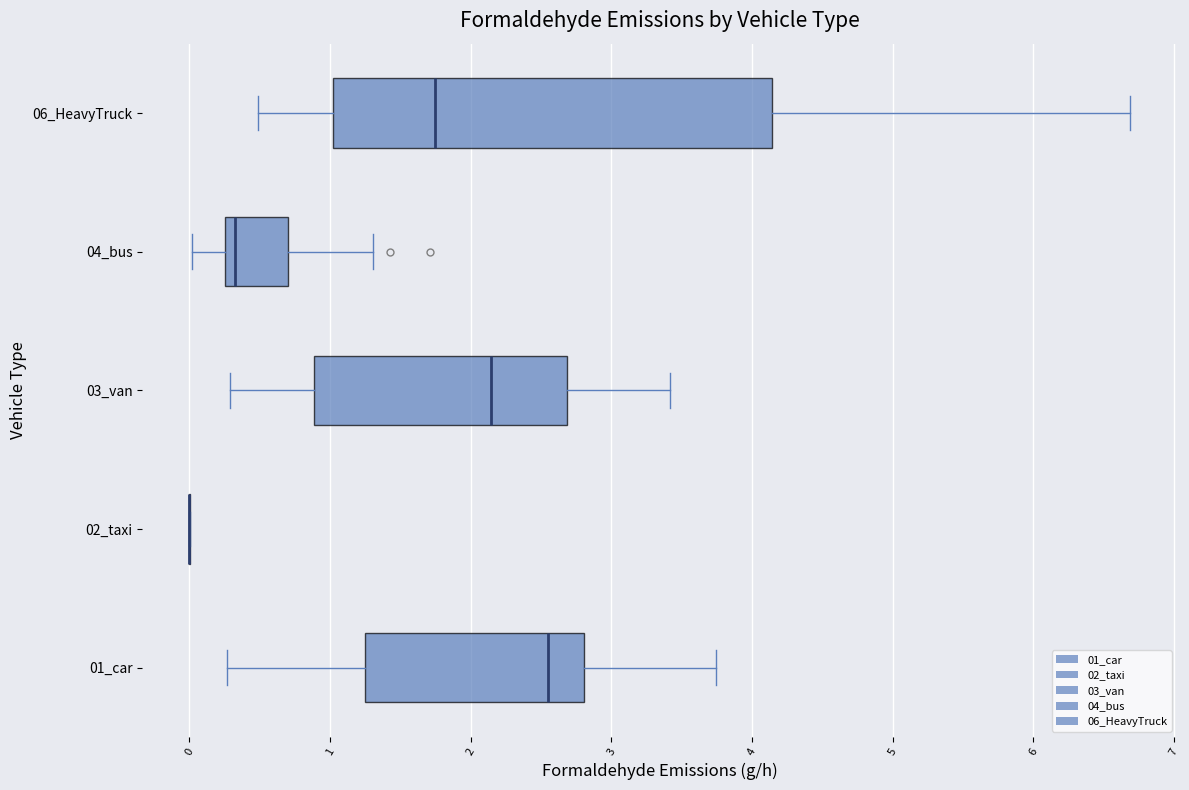

Reading bottom to top, read every box against the x-axis: the position of its median line, the range the box covers, and the ends of its whiskers. The values are not printed on the chart, so give them approximately, as read against the axis.

01_car: median 2.5, box 1.2 to 2.8, whiskers 0.3 to 3.7
02_taxi: box collapsed to a line at 0.0, whiskers 0.0 to 0.0
03_van: median 2.1, box 0.9 to 2.7, whiskers 0.3 to 3.4
04_bus: median 0.3 (just right of the box's left edge), box 0.3 to 0.7, whiskers 0.0 to 1.3
06_HeavyTruck: median 1.7, box 1.0 to 4.1, whiskers 0.5 to 6.7